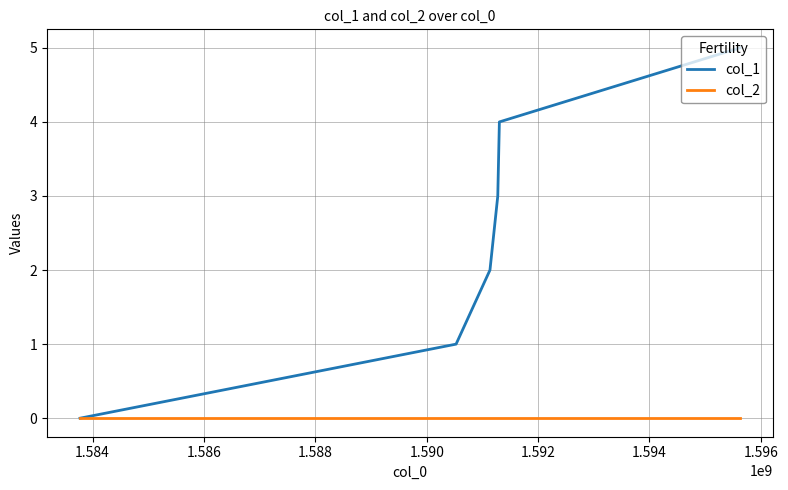

Does the chart display data point markers on the line(s)?

No